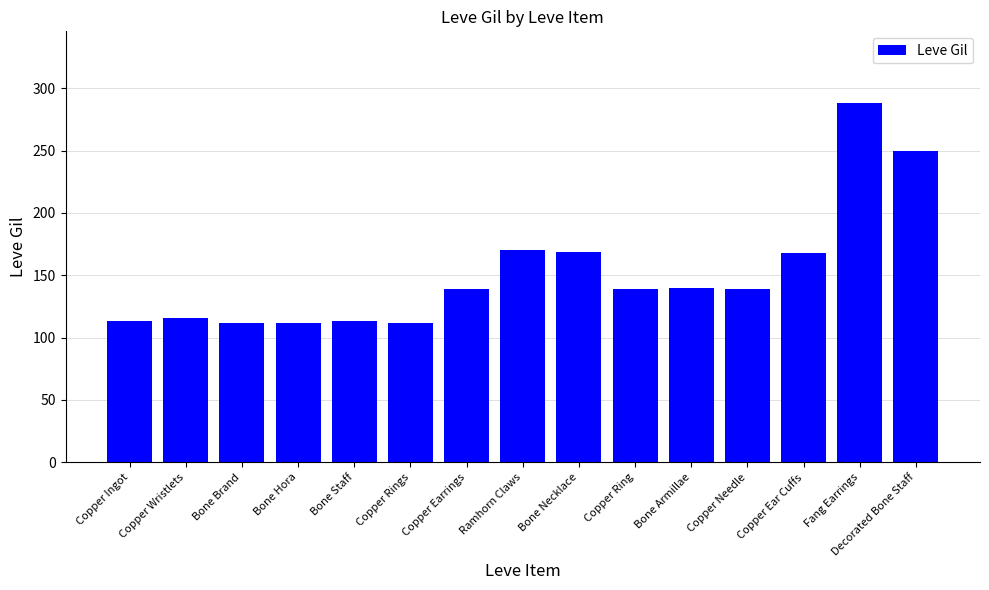

What is the approximate value at Bone Necklace?

169